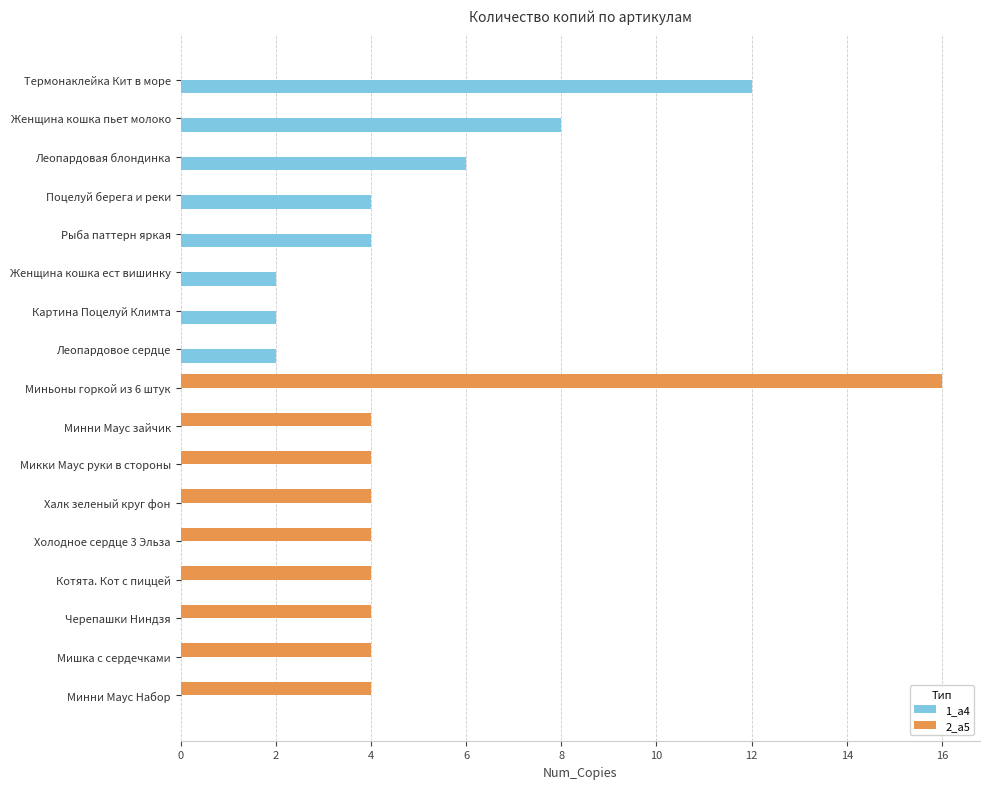

At which category does the chart reach its peak across all series?

Миньоны горкой из 6 штук